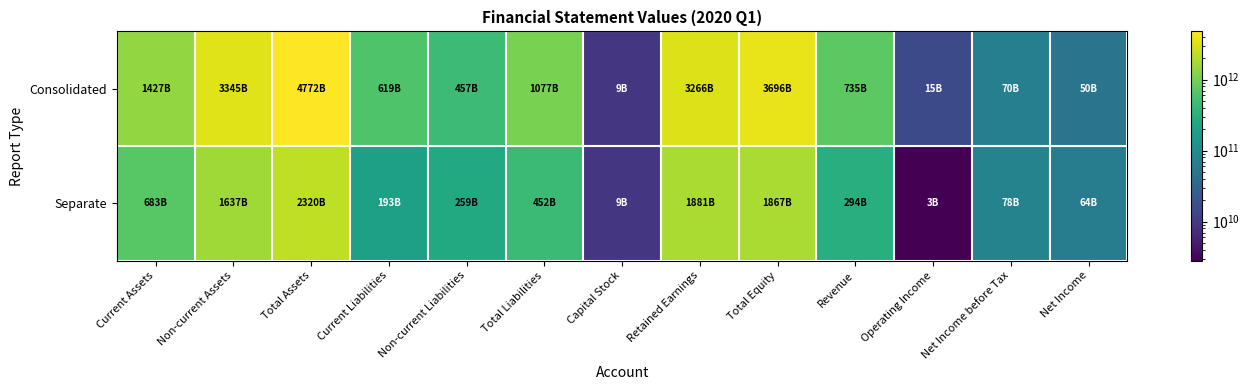

Reading right to left, list all the values displayed in this chart.

Consolidated: Net Income=49794525916	Net Income before Tax=69593308783	Operating Income=14958404999	Revenue=734849048940	Total Equity=3695879319187	Retained Earnings=3265610494732	Capital Stock=9210200000	Total Liabilities=1076558772886	Non-current Liabilities=457411210058	Current Liabilities=619147562828	Total Assets=4772438092073	Non-current Assets=3344959946015	Current Assets=1427478146058
Separate: Net Income=64252060821	Net Income before Tax=77754279800	Operating Income=2818033779	Revenue=294057984959	Total Equity=1867299313268	Retained Earnings=1881415958121	Capital Stock=9210200000	Total Liabilities=452212796159	Non-current Liabilities=259407051327	Current Liabilities=192805744832	Total Assets=2319512109427	Non-current Assets=1636658285448	Current Assets=682853823979